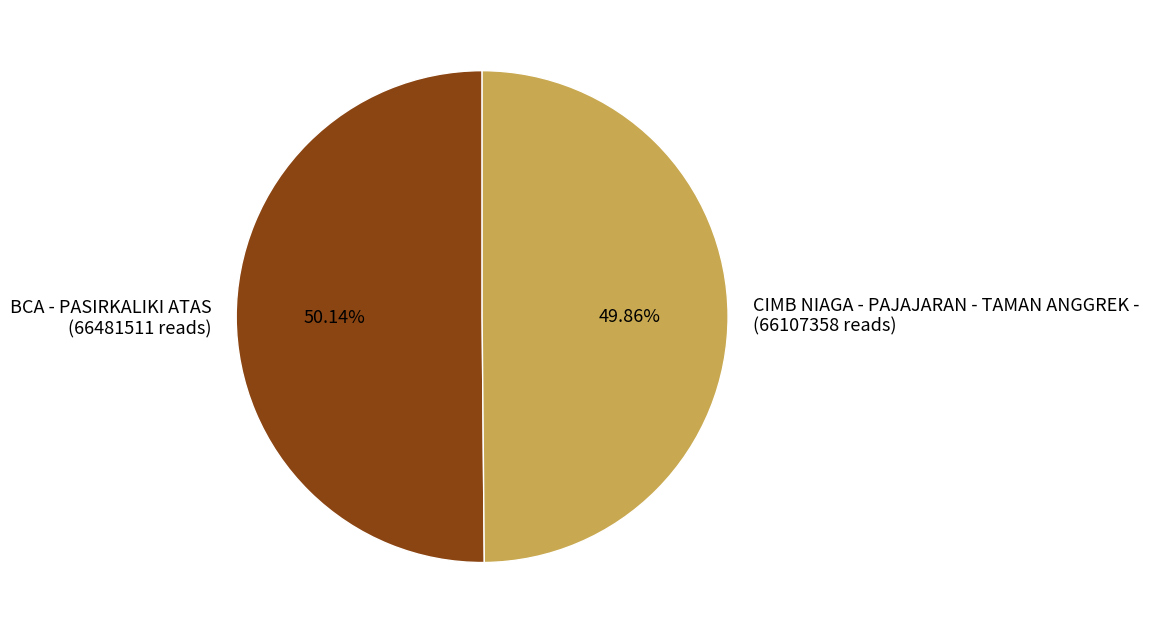

To the nearest percent, what portion does CIMB NIAGA - PAJAJARAN - TAMAN ANGGREK - represent?

50%